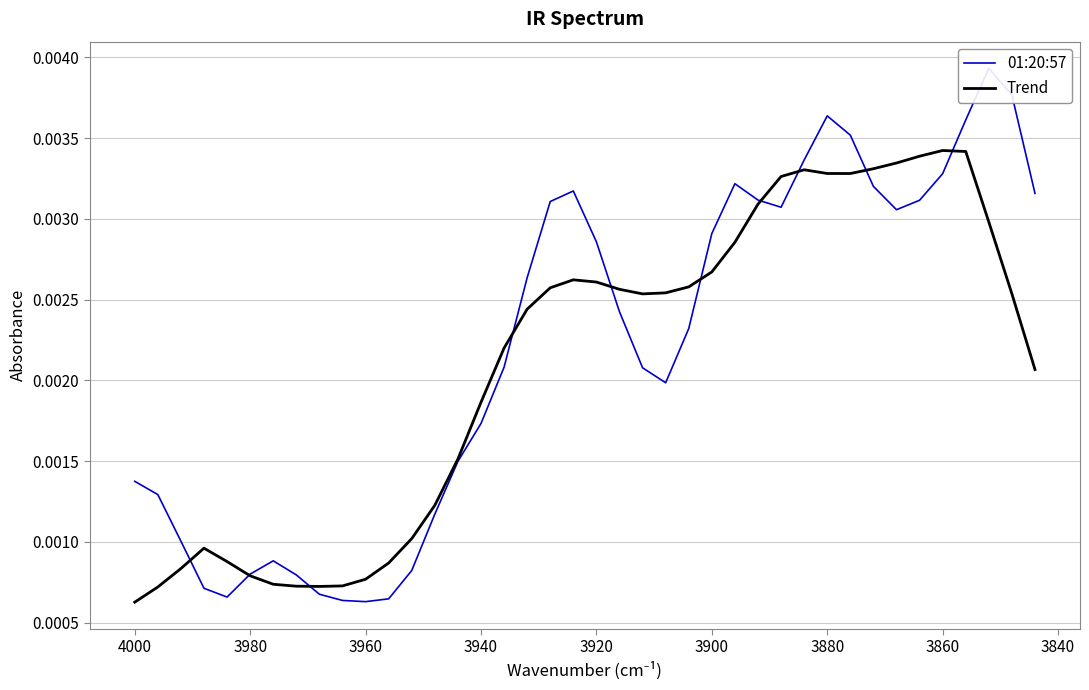

How many intersections are there between 01:20:57 and Trend?

10